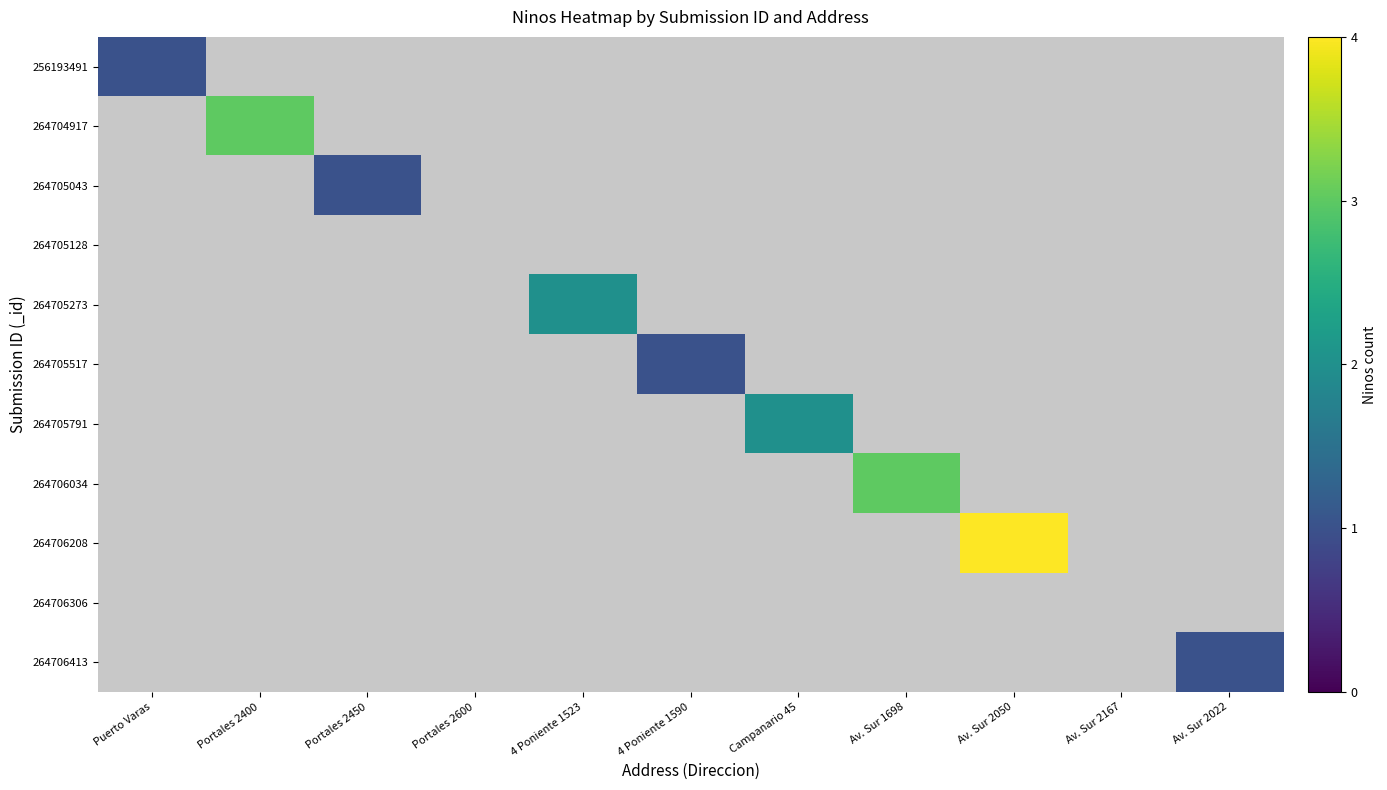

At which category does the chart reach its peak across all series?

Av. Sur 2050